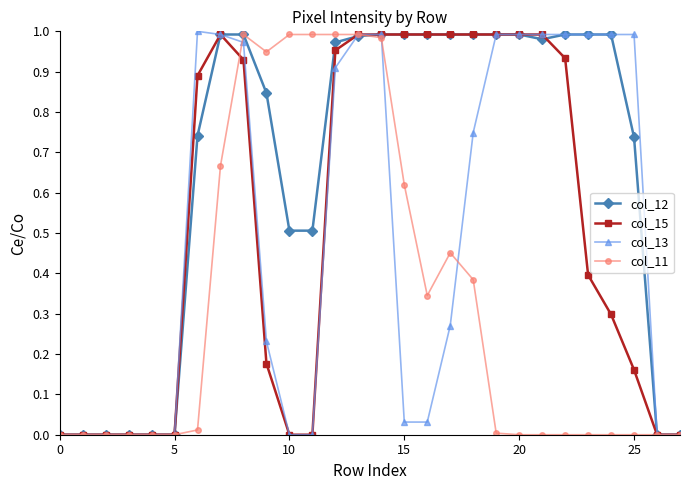

Which series has the largest total across all categories?

col_12